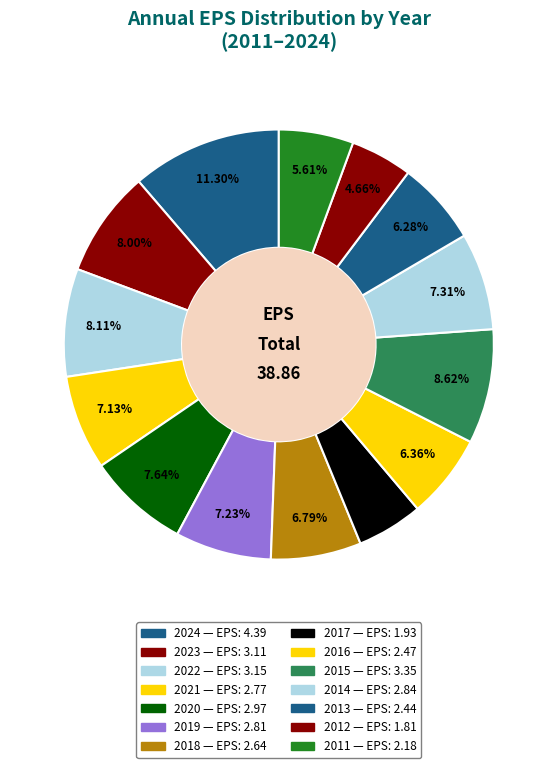

How many slices are in this pie chart?

14